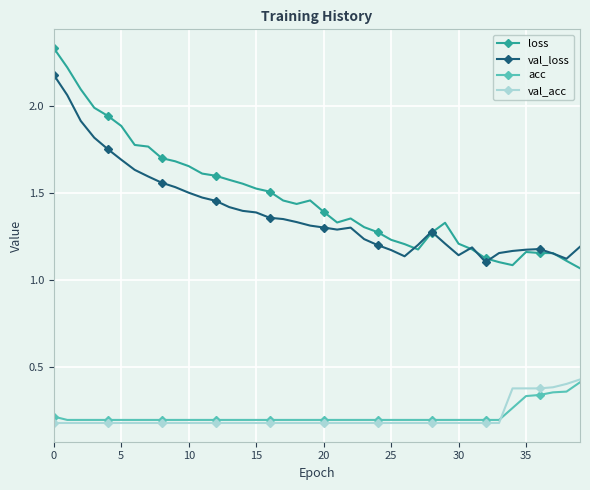

Count the val_acc values in the range 0 to 1.

40